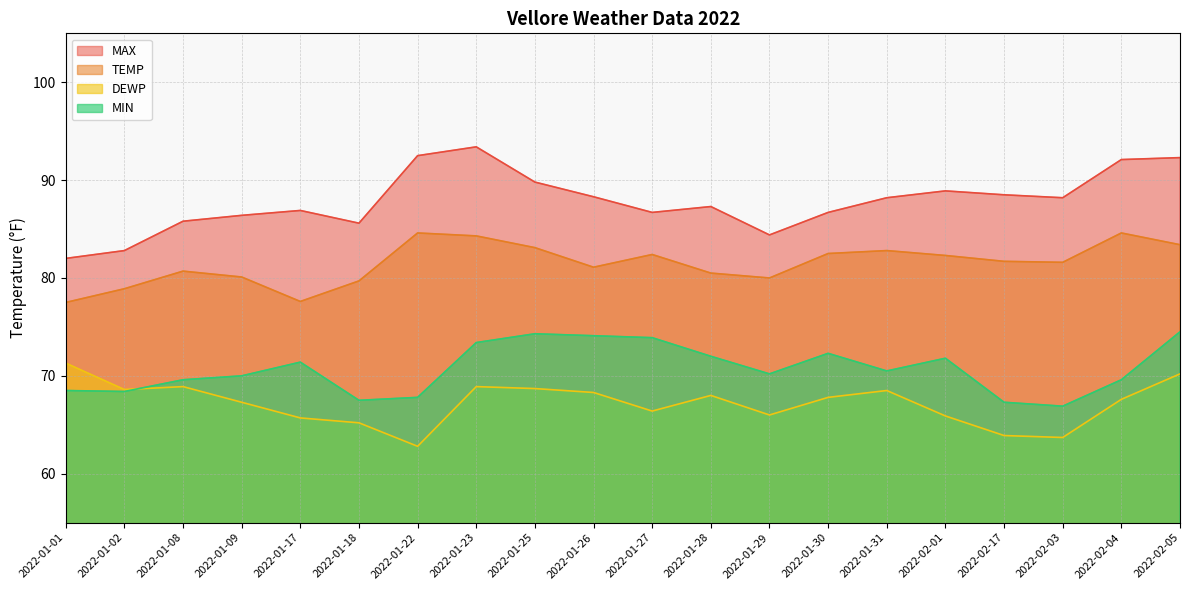

List the series in order of their overall mean, highest first.

MAX, TEMP, MIN, DEWP